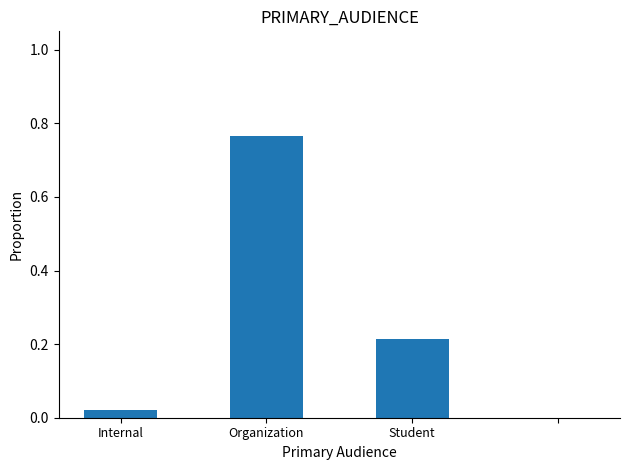

What is the label of the 3rd bar from the right?

Organization